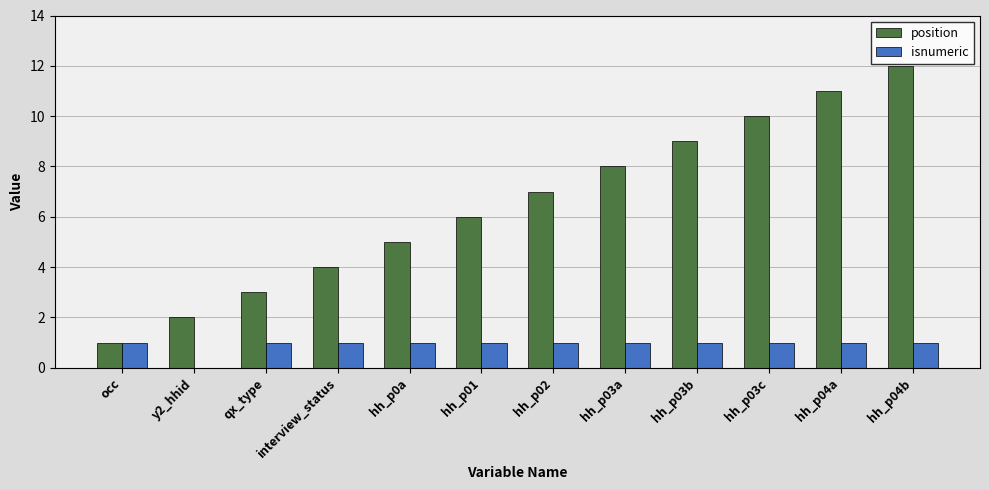

Which series changed the most between hh_p02 and hh_p03b?

position